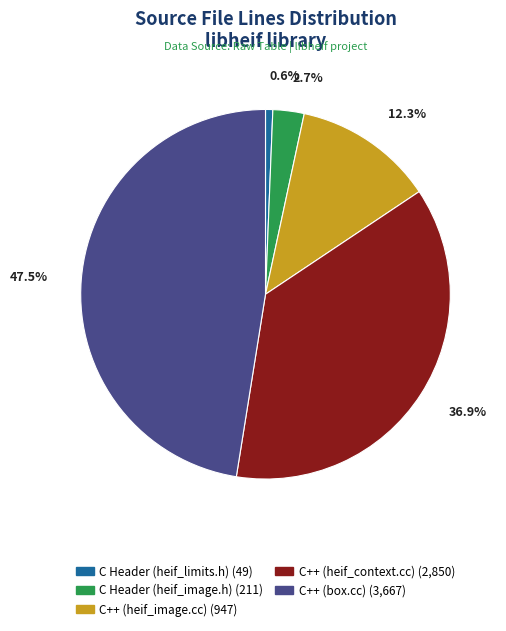

To the nearest percent, what is the difference between the C++ (heif_context.cc) and C++ (box.cc) slice percentages?

11%